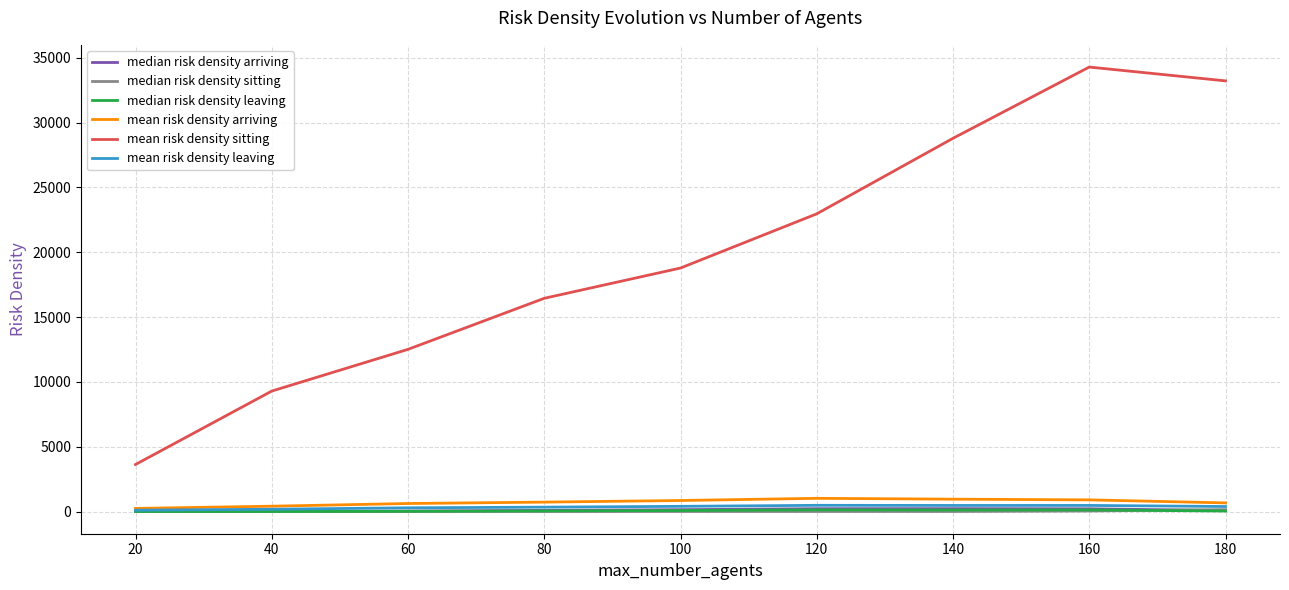

How many categories are shown in the chart?

9